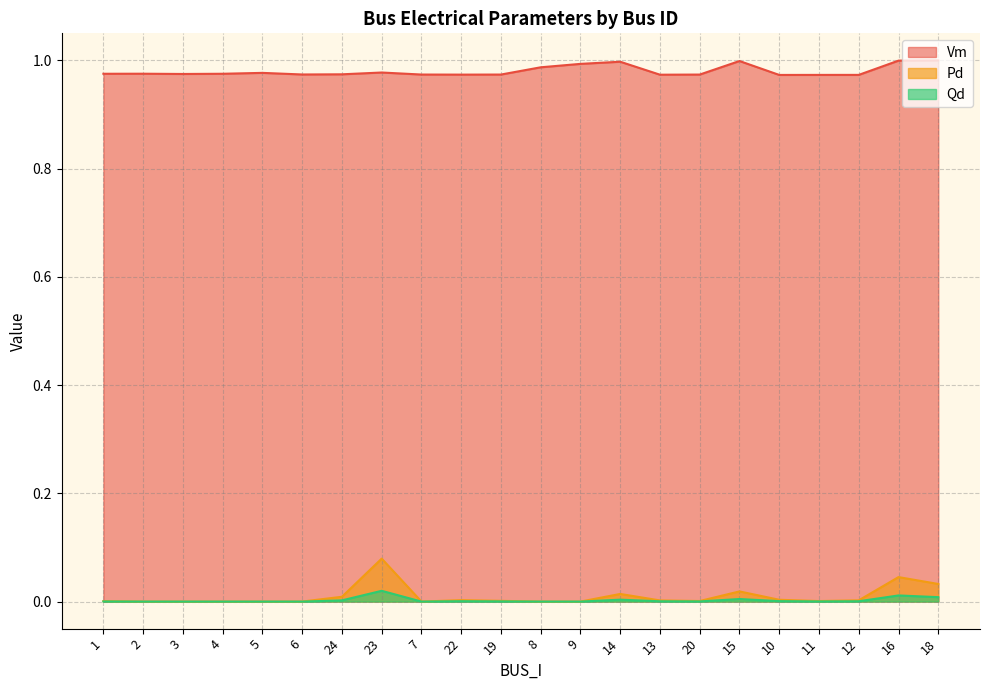

True or false: Pd has more than 1 points higher than both neighbors.

True